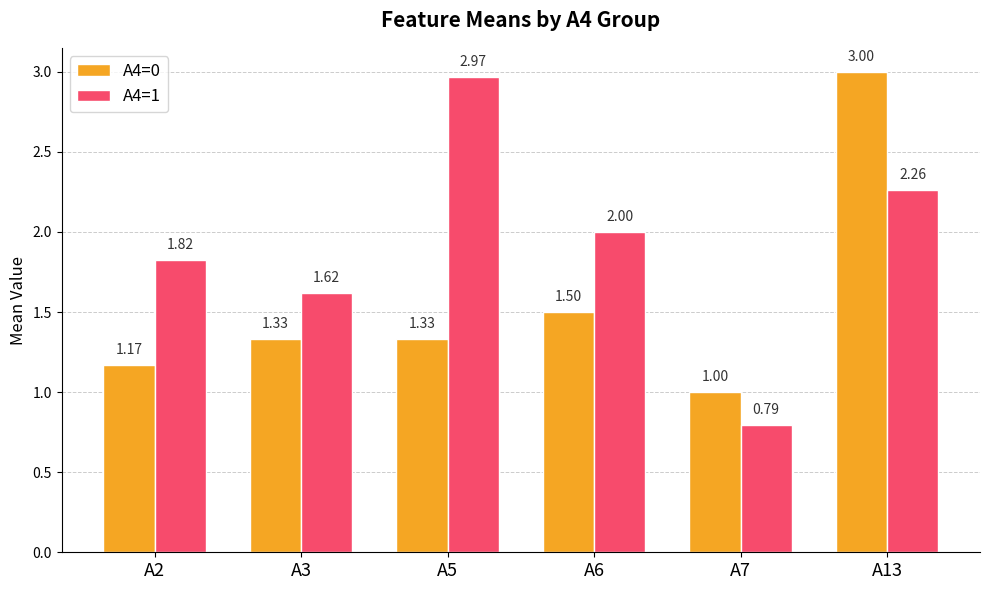

What is the sum of the A4=1 values at A2 and A3?

3.4